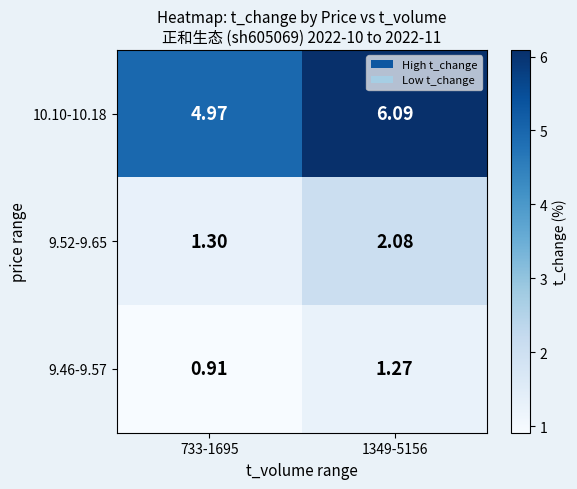

How many data points in 9.46-9.57 are above 1?

1